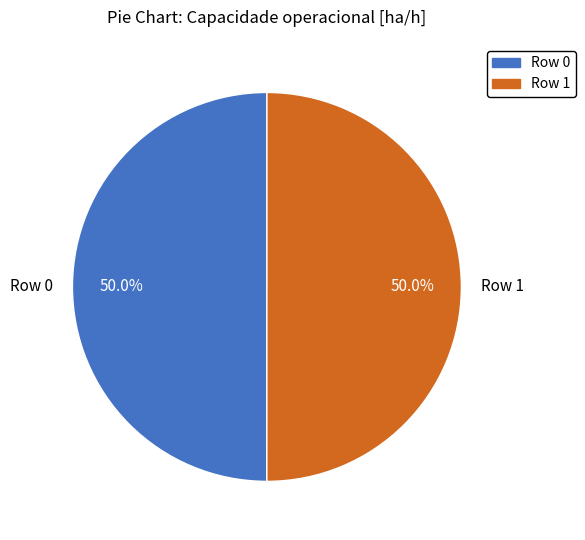

Approximately how many times larger is the value at Row 0 compared to Row 1?

1.0